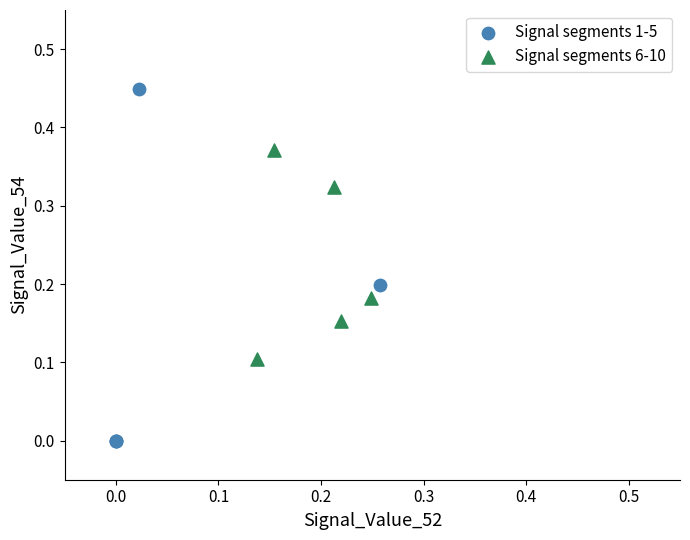

Which series contains the lowest Y value?

Signal segments 1-5